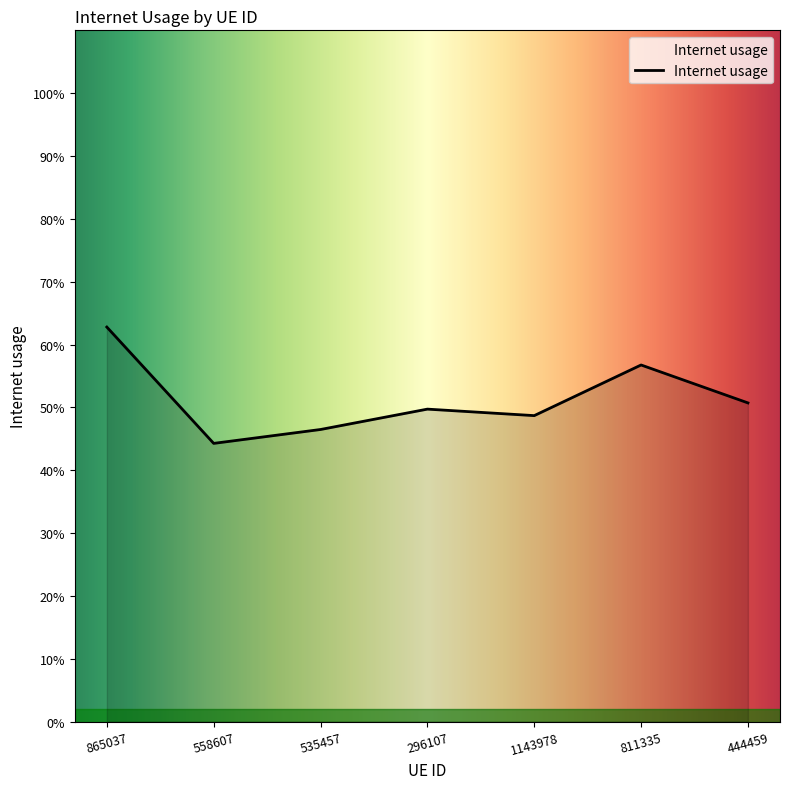

What is the value of the 7th point from the left?

0.5